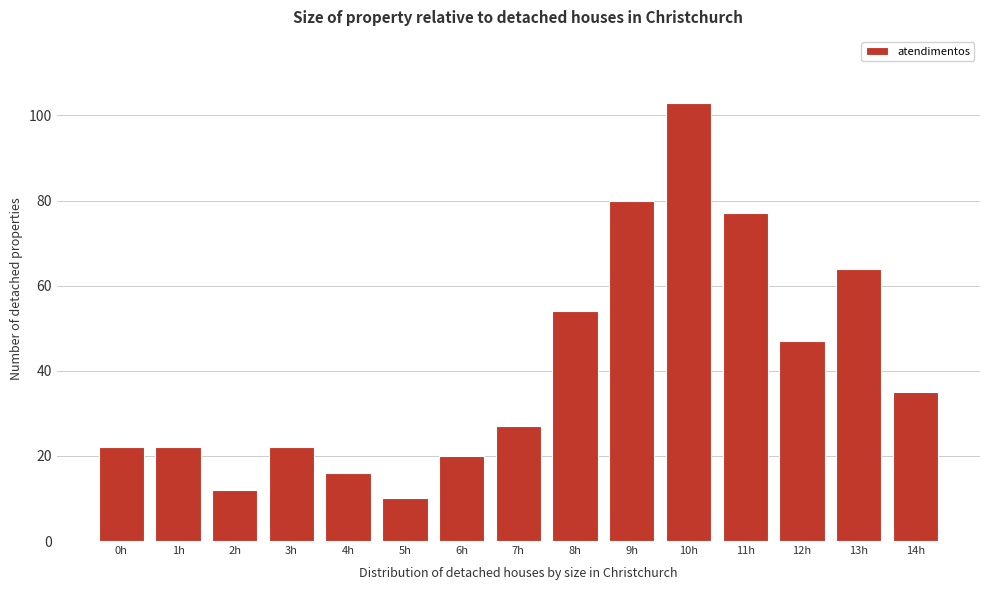

Reading right to left, extract all data points from this chart.

14h=35	13h=64	12h=47	11h=77	10h=103	9h=80	8h=54	7h=27	6h=20	5h=10	4h=16	3h=22	2h=12	1h=22	0h=22